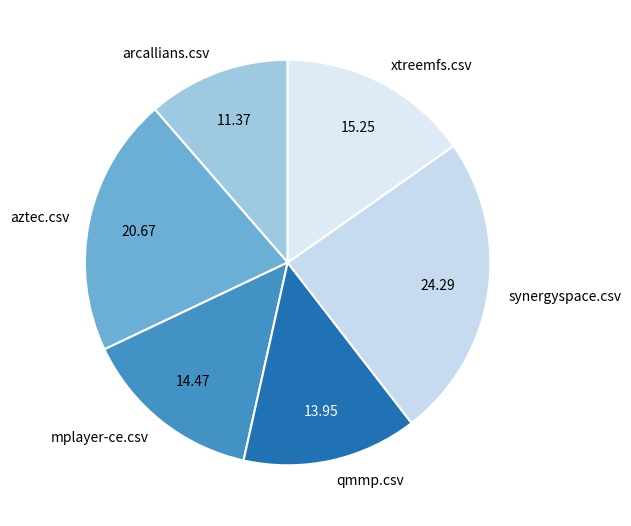

How many slices are in this pie chart?

6